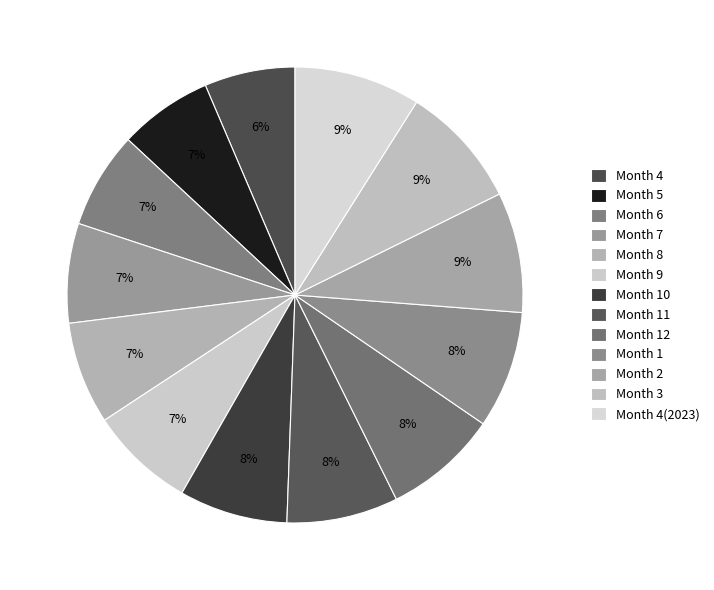

Count the number of slices in the pie.

13